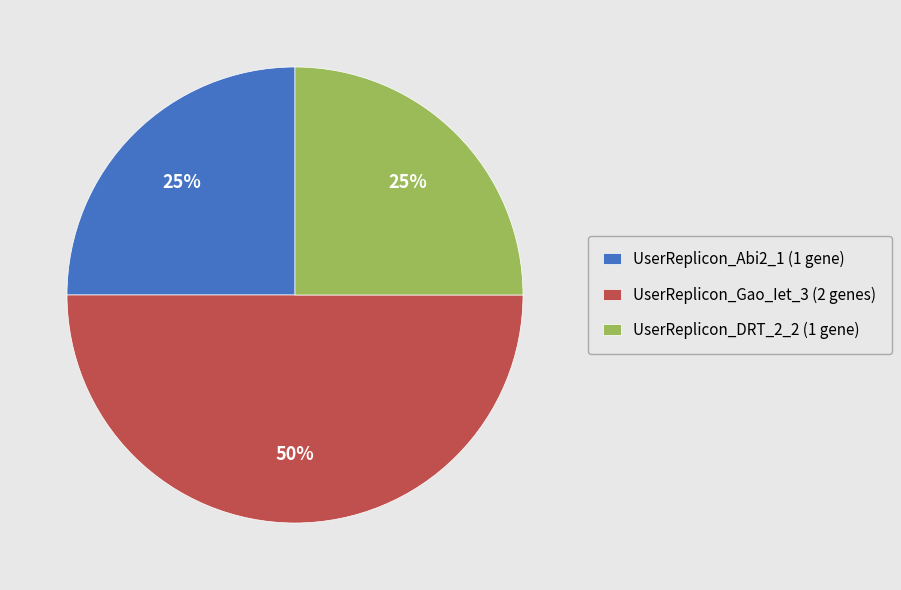

Which slice is the largest?

UserReplicon_Gao_Iet_3